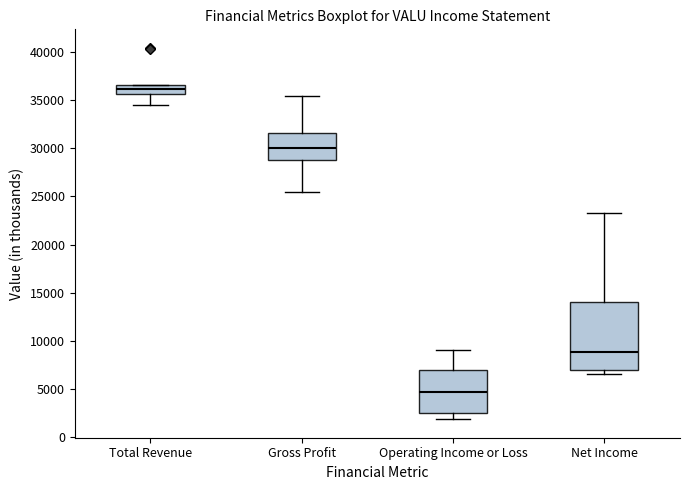

Reading left to right, read every box against the y-axis: the position of its median line, the range the box covers, and the ends of its whiskers. The values are not printed on the chart, so give them approximately, as read against the axis.

Total Revenue: median 36000, box 35500 to 36500, whiskers 34500 to 36500
Gross Profit: median 30000, box 29000 to 31500, whiskers 25500 to 35500
Operating Income or Loss: median 4500, box 2500 to 7000, whiskers 2000 to 9000
Net Income: median 9000, box 7000 to 14000, whiskers 6500 to 23500